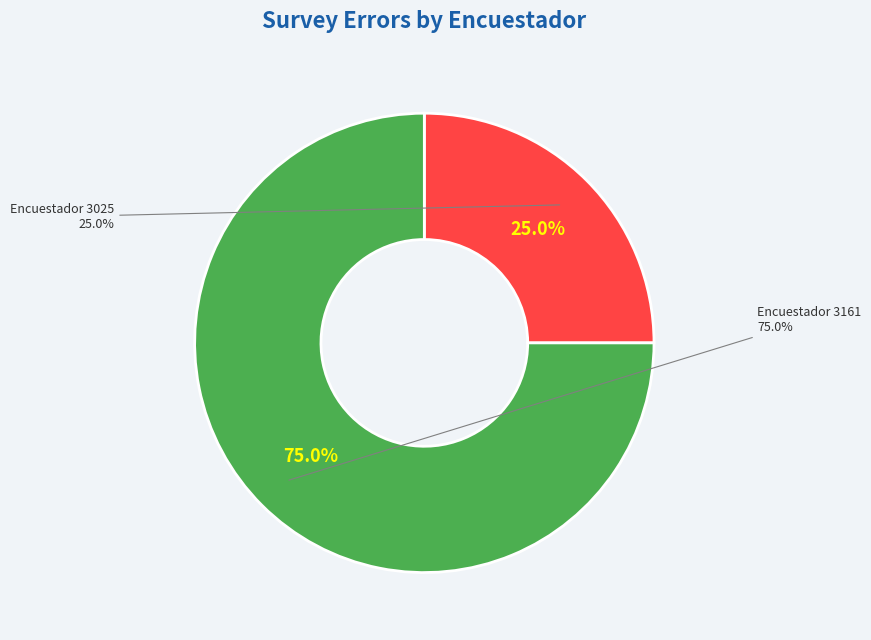

Is there any slice that represents more than half of the pie?

Yes